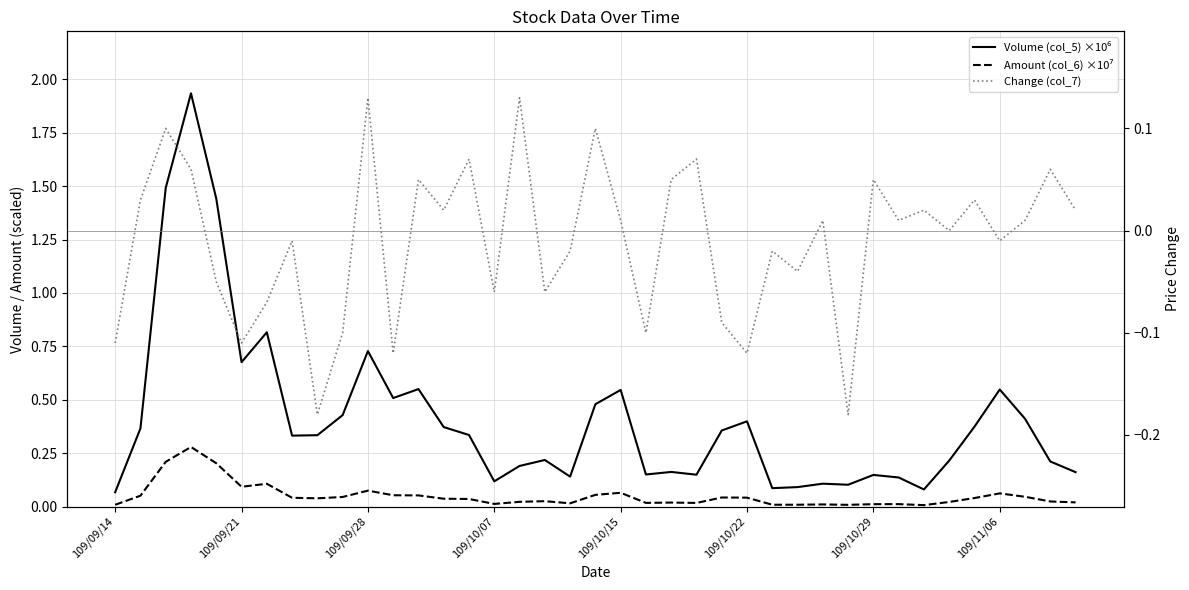

True or false: Amount (col_6) ×10⁷ has more than 0 interior local peaks.

True